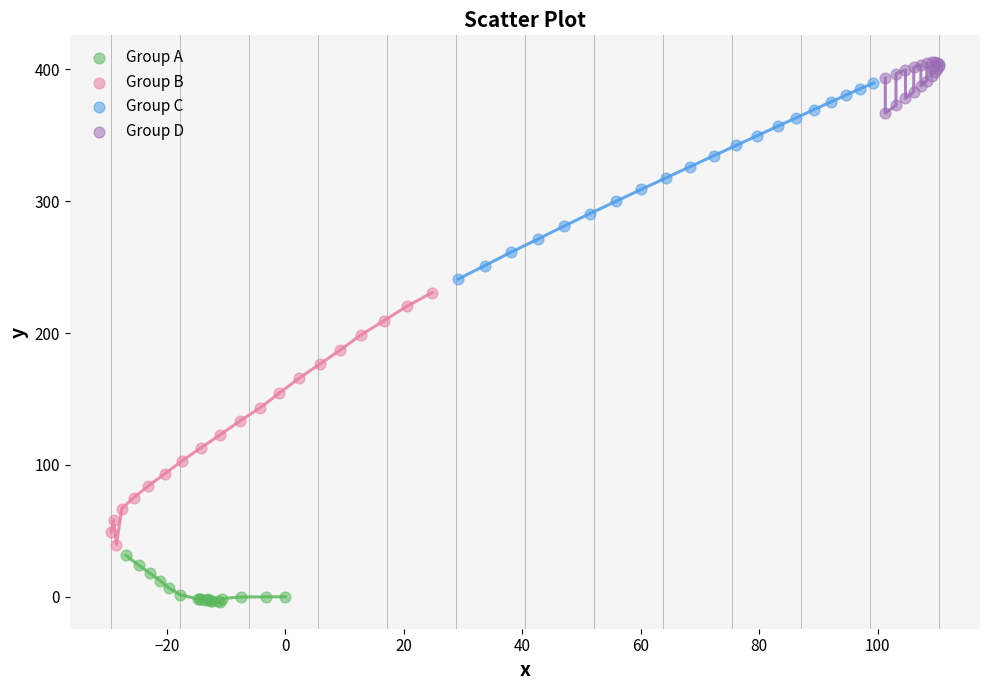

Which series reaches the minimum Y coordinate?

Group A